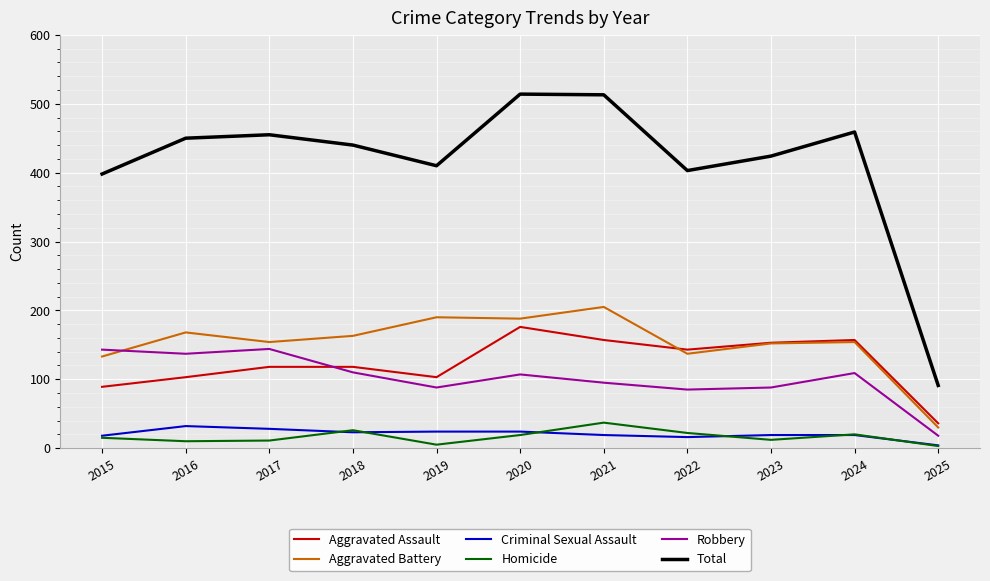

The value of Aggravated Assault at 2023 is 153. True or false?

True